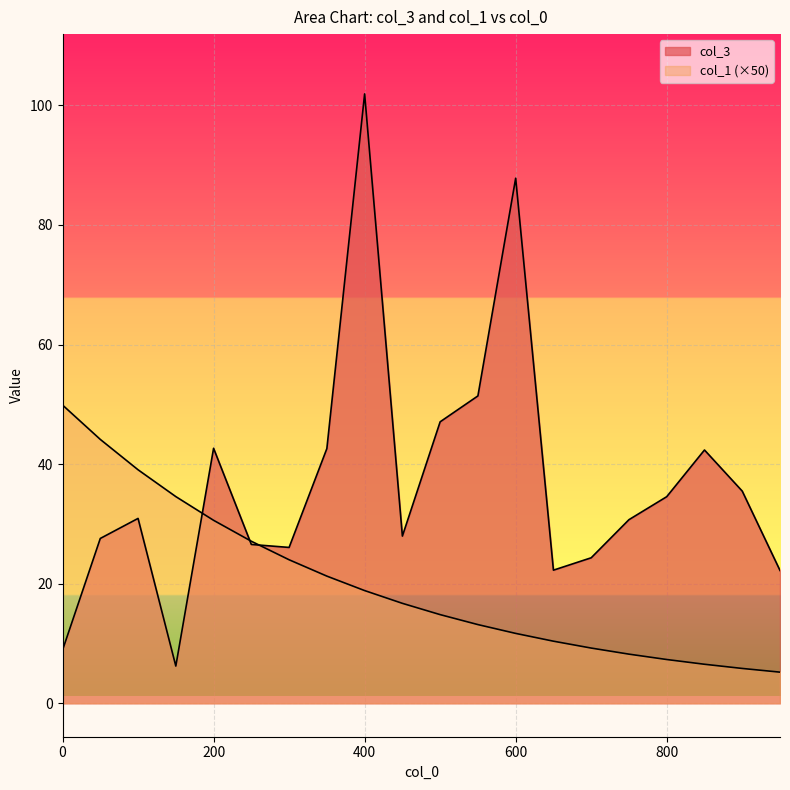

What is the sum of all col_1 values?

398.5